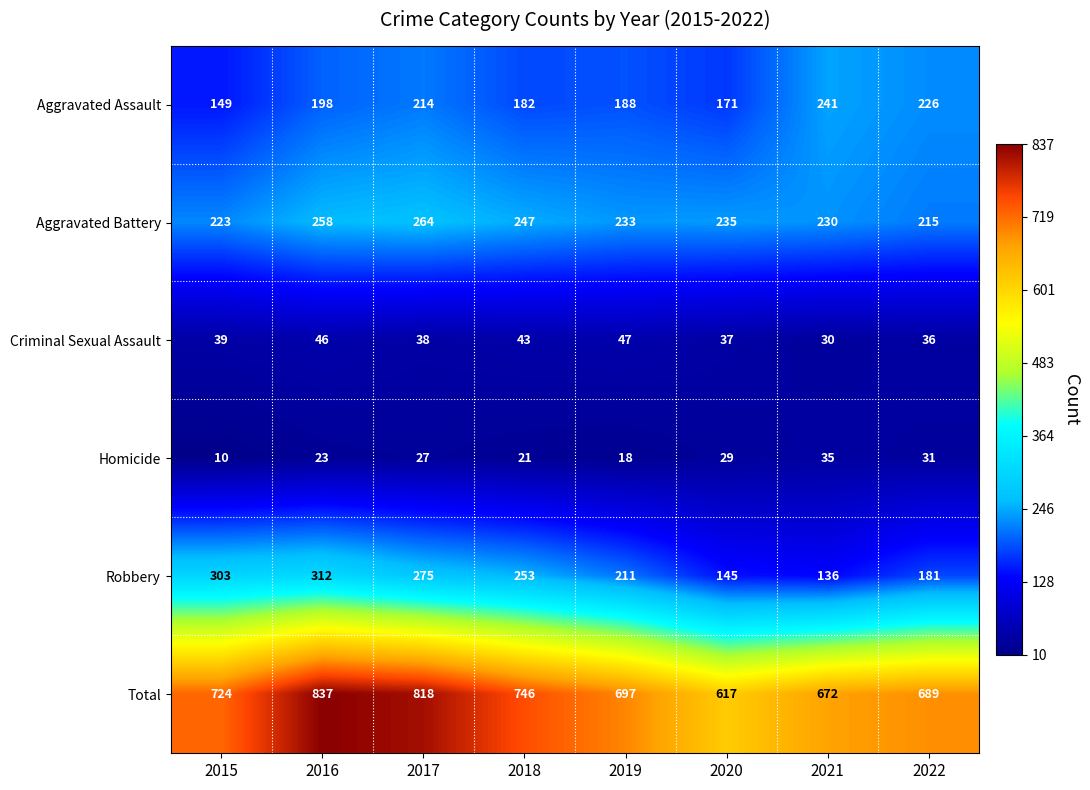

What is the difference between the maximum and minimum values in the Aggravated Battery series?

49